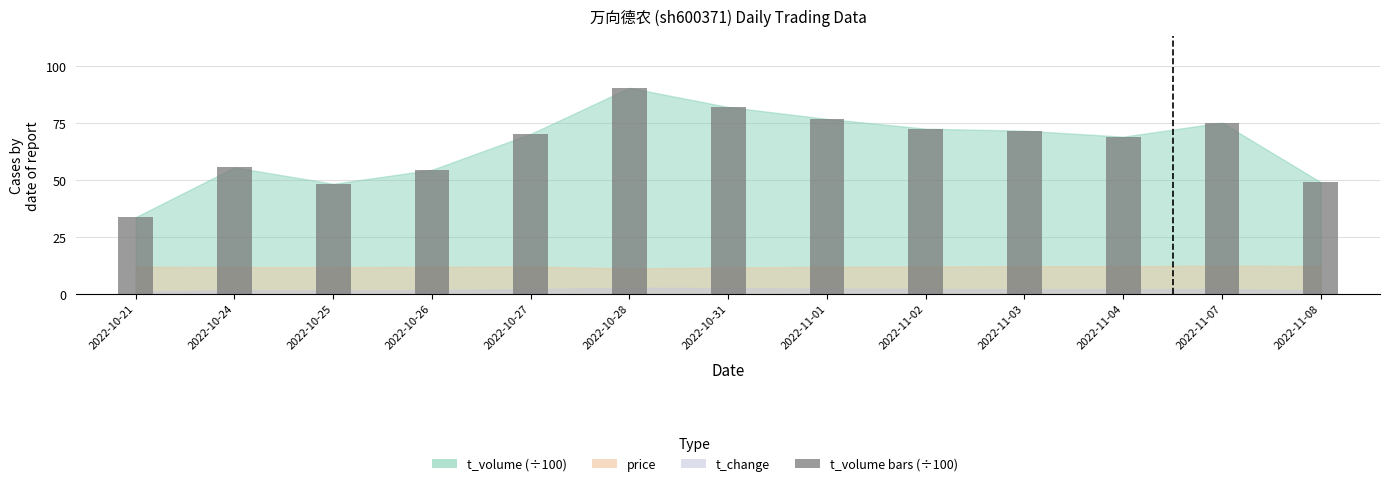

What is the average value?

65.3